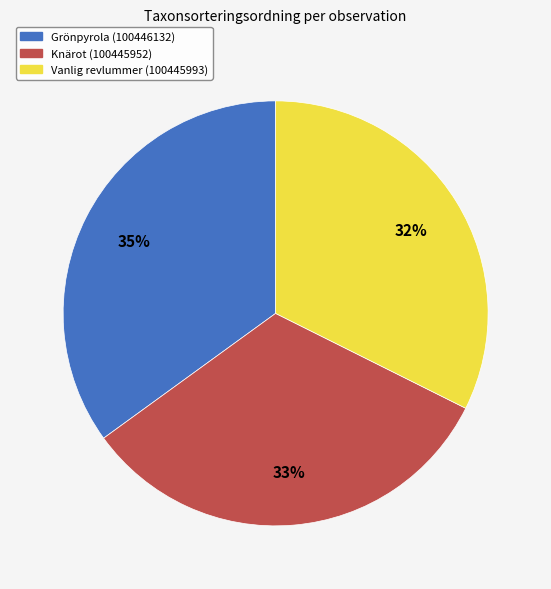

Is there any slice that represents more than half of the pie?

No